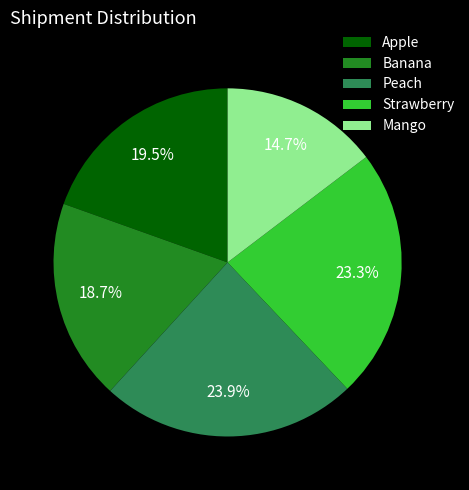

What is the largest slice in the pie chart?

Peach